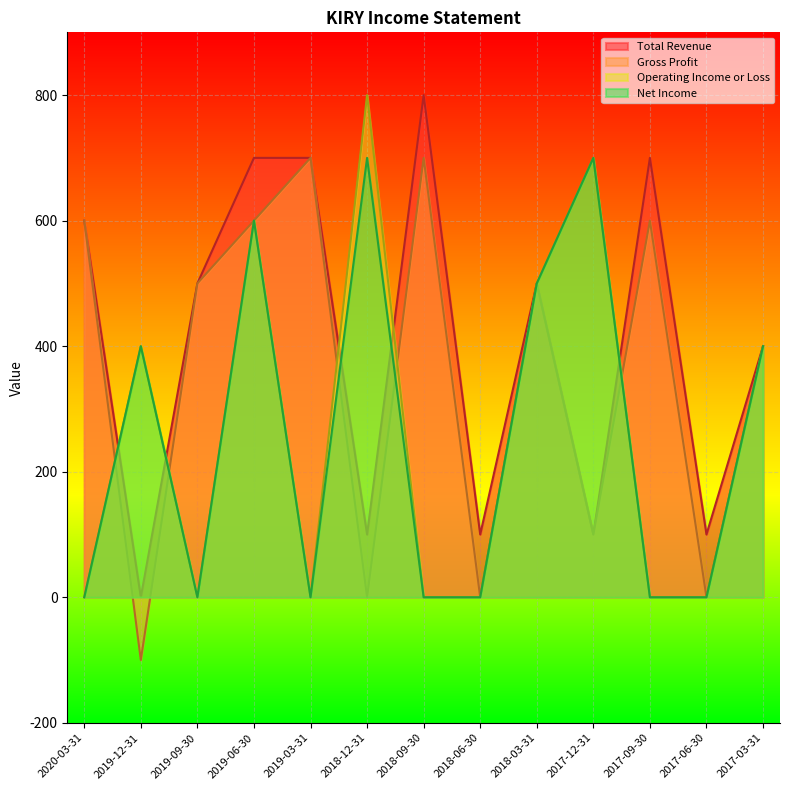

Reading right to left, transcribe all the data shown in this chart.

Total Revenue: 2017-03-31=400	2017-06-30=100	2017-09-30=700	2017-12-31=100	2018-03-31=500	2018-06-30=100	2018-09-30=800	2018-12-31=100	2019-03-31=700	2019-06-30=700	2019-09-30=500	2019-12-31=0	2020-03-31=600
Gross Profit: 2017-03-31=400	2017-06-30=0	2017-09-30=600	2017-12-31=100	2018-03-31=500	2018-06-30=0	2018-09-30=700	2018-12-31=0	2019-03-31=700	2019-06-30=600	2019-09-30=500	2019-12-31=-100	2020-03-31=600
Operating Income or Loss: 2017-03-31=400	2017-06-30=0	2017-09-30=0	2017-12-31=700	2018-03-31=500	2018-06-30=0	2018-09-30=0	2018-12-31=800	2019-03-31=0	2019-06-30=600	2019-09-30=0	2019-12-31=400	2020-03-31=0
Net Income: 2017-03-31=400	2017-06-30=0	2017-09-30=0	2017-12-31=700	2018-03-31=500	2018-06-30=0	2018-09-30=0	2018-12-31=700	2019-03-31=0	2019-06-30=600	2019-09-30=0	2019-12-31=400	2020-03-31=0